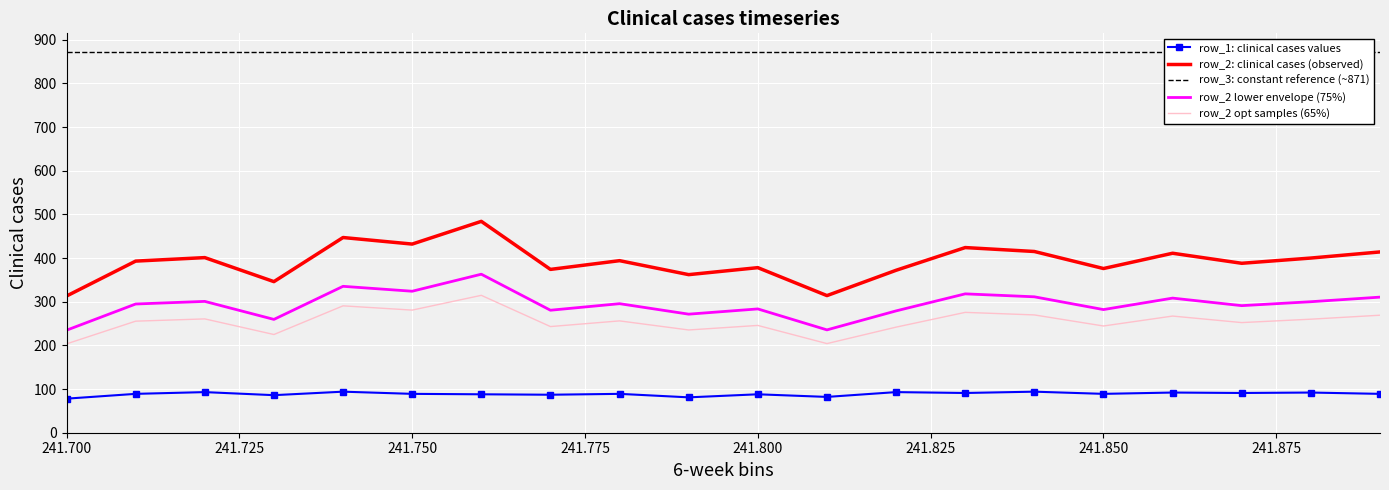

Is the value of row_3: constant reference (~871) at 241.775 greater than the value of row_2 lower envelope (75%) at 241.900?

Yes